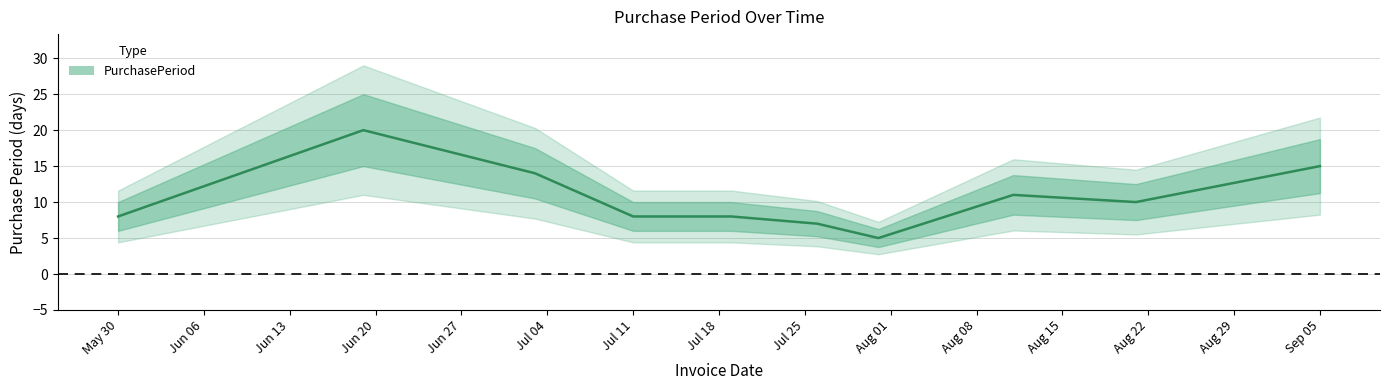

True or false: the data shows 5 at 2017-07-31.

True